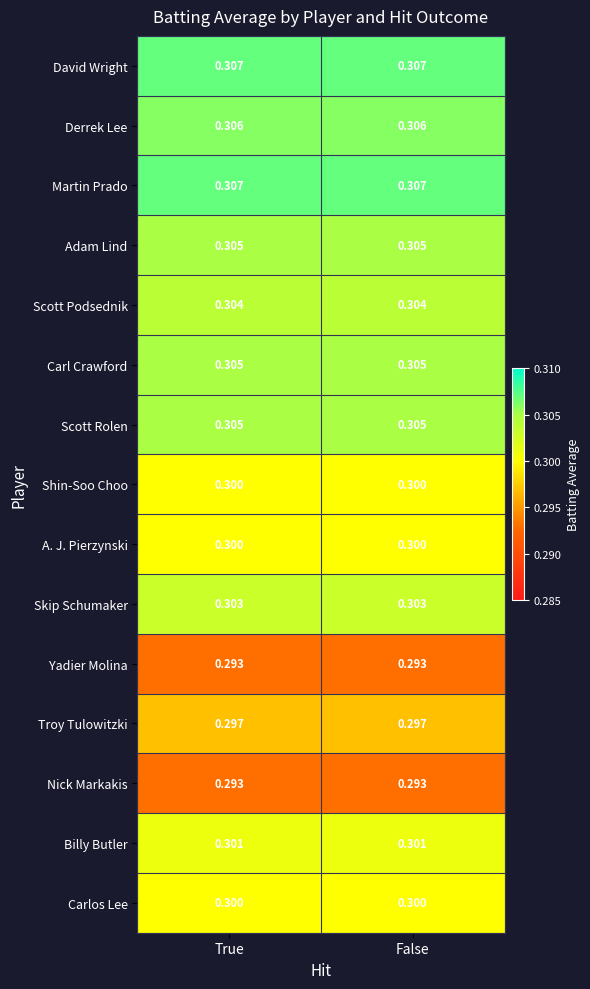

Is the value of Yadier Molina at False greater than the value of Carl Crawford at False?

No